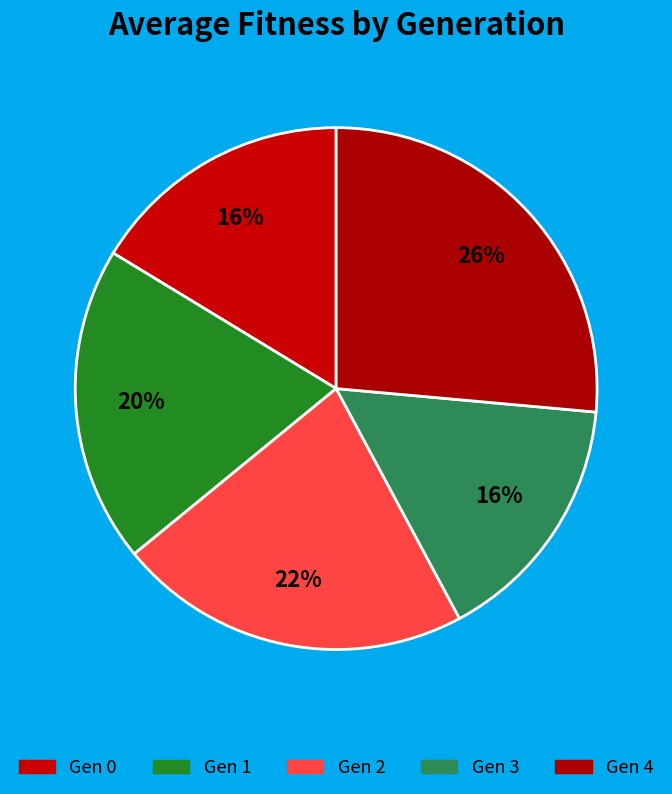

How many segments does this pie chart have?

5